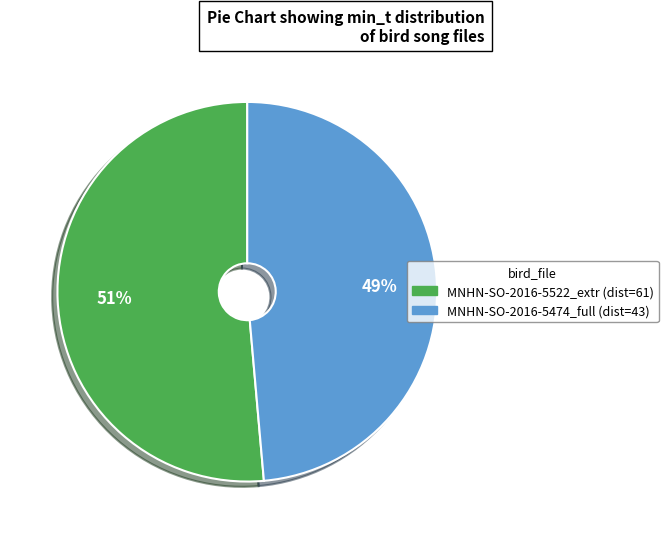

To the nearest percent, what is the average slice percentage?

50%